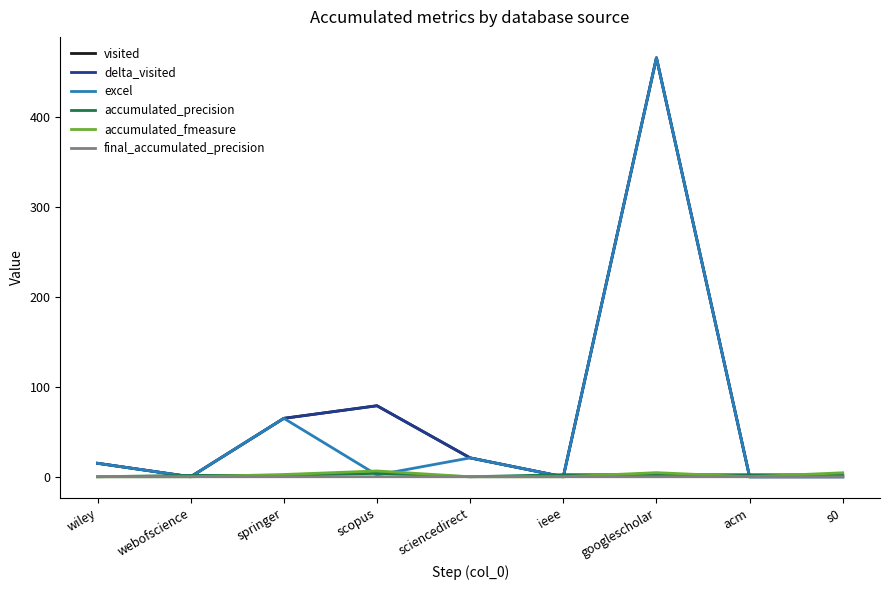

Is this an area chart (filled region under the line)?

No